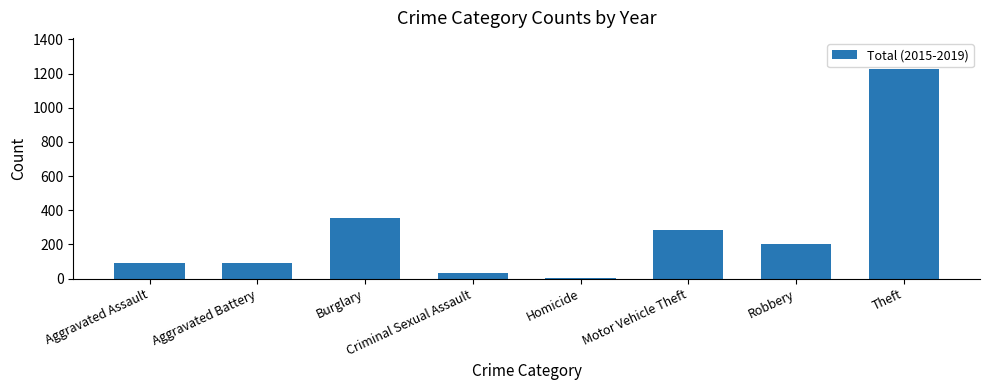

What is the smallest value displayed?

6